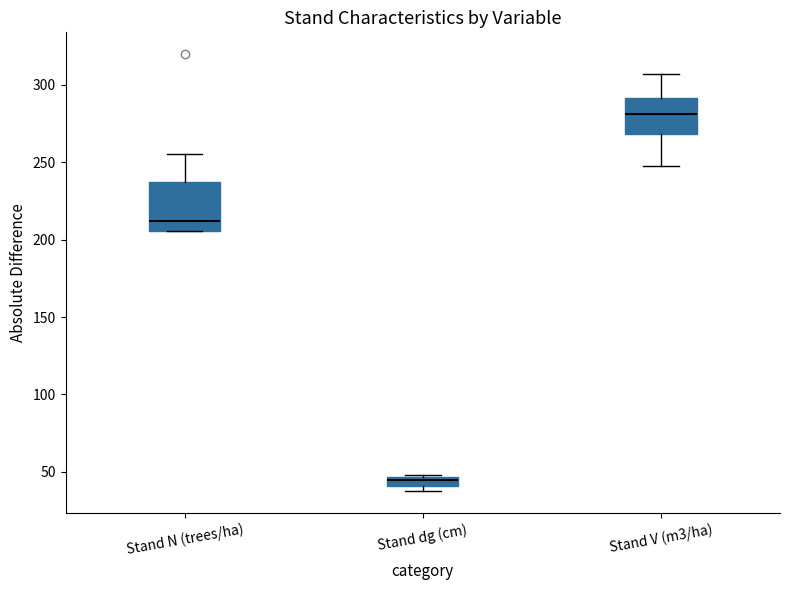

Which box is the tallest, from its lower edge to its upper edge?

Stand N (trees/ha)